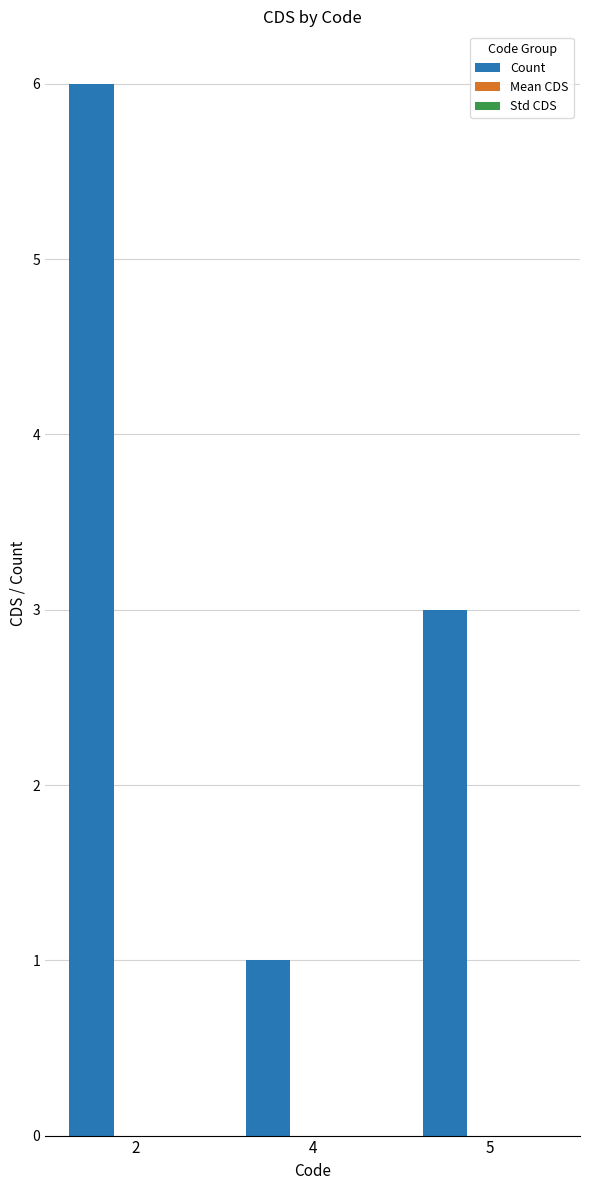

The chart shows a value of 6 at 2. True or false?

True